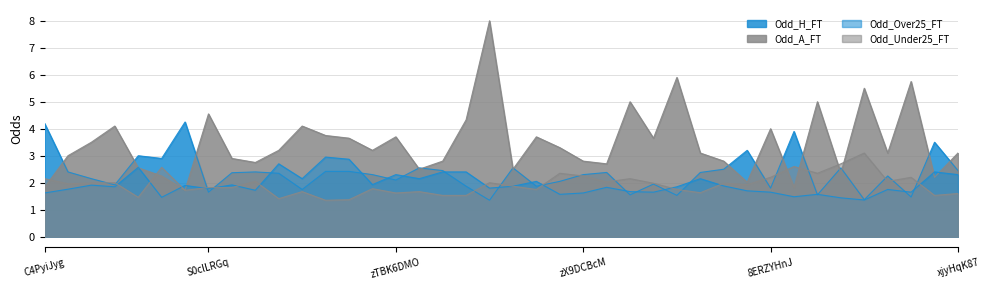

At which category does Odd_Over25_FT reach its first local peak?

EB0Jrczn